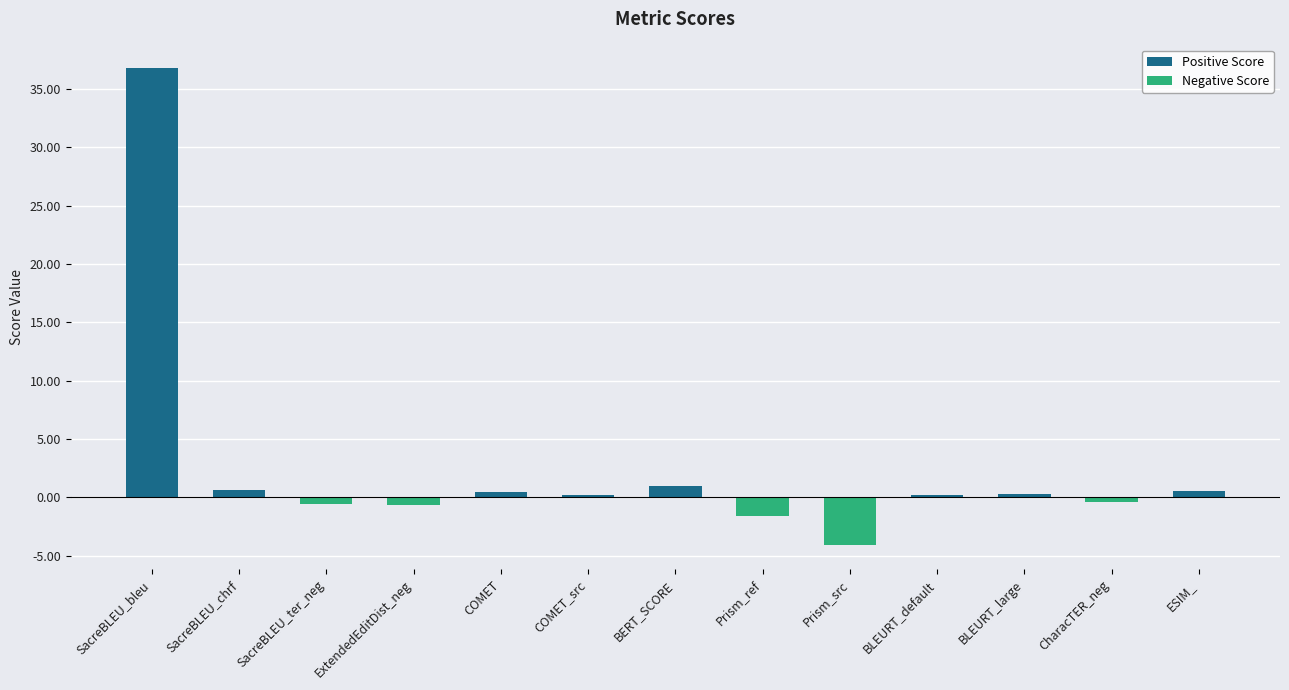

Does the chart contain stacked bars?

No